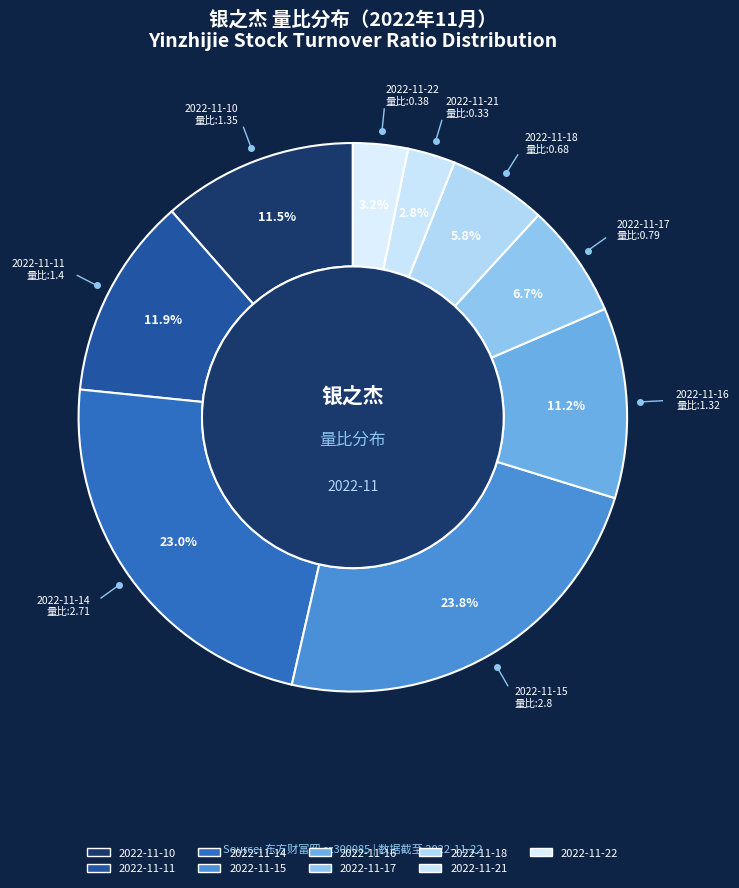

Does 2022-11-17 account for over 50% of the chart?

No